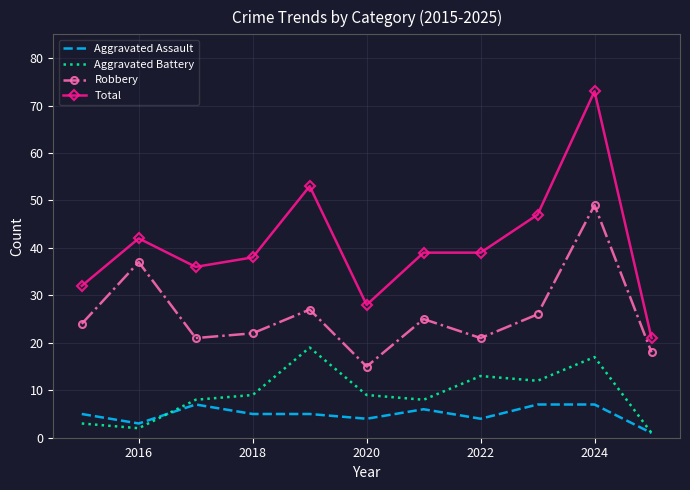

List the series in order of their peak value, lowest first.

Aggravated Assault, Aggravated Battery, Robbery, Total